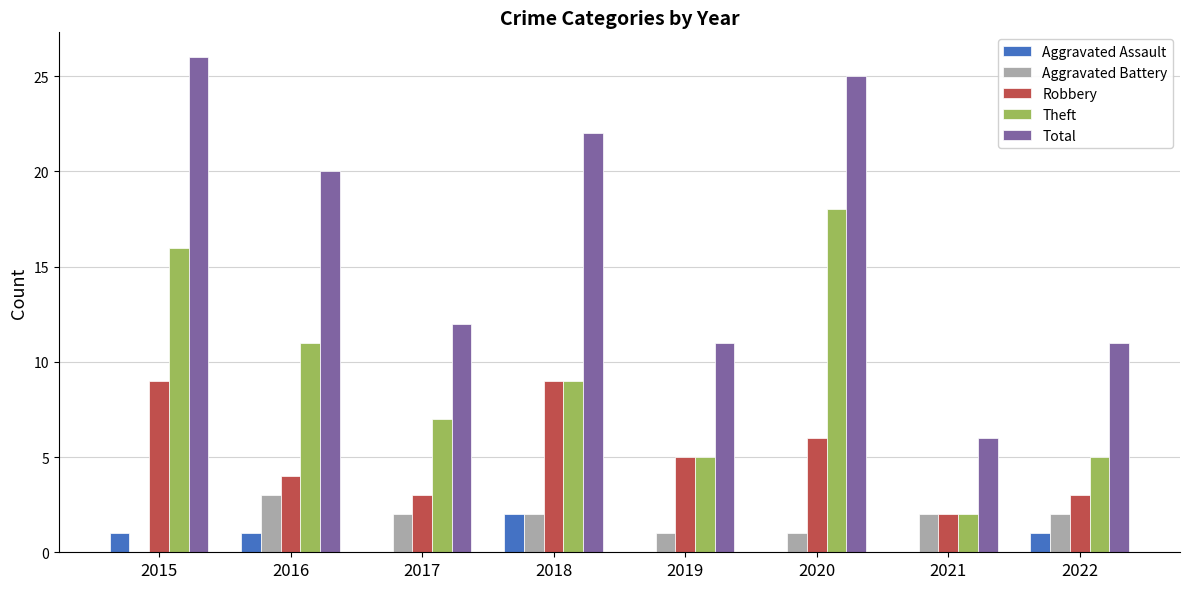

Which series has the largest total across all categories?

Total